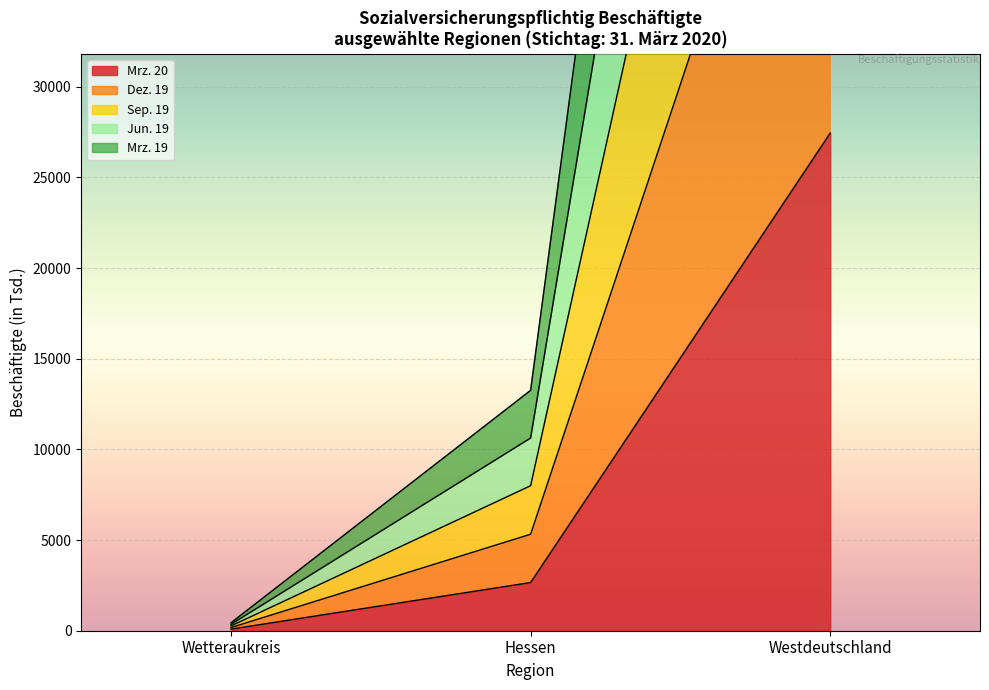

How many values in the Mrz. 19 series exceed 7996?

2